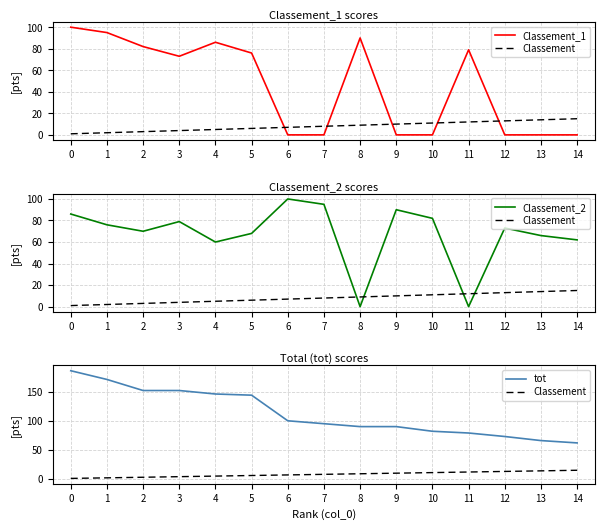

True or false: tot and Classement_2 cross at least once.

False